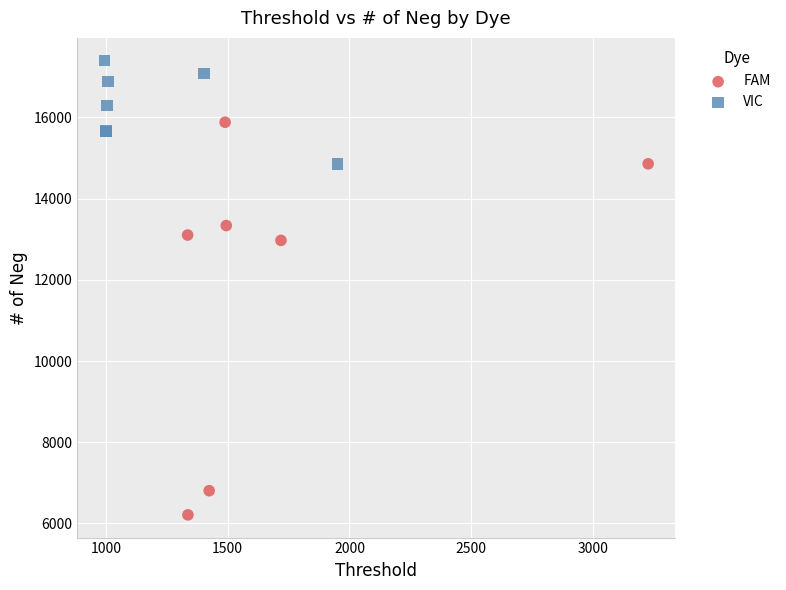

Which series has the largest Y range (max minus min)?

FAM